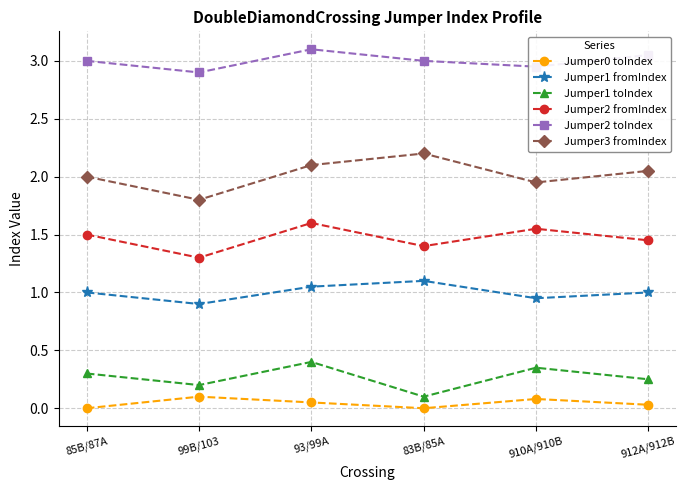

At how many categories does at least one series exceed 0?

6